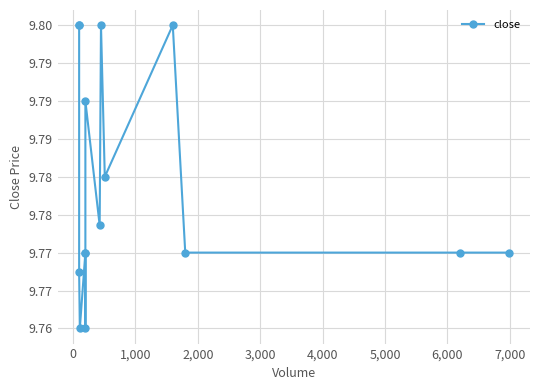

What is the sum of the values at 6,000 and 1,000?

19.6